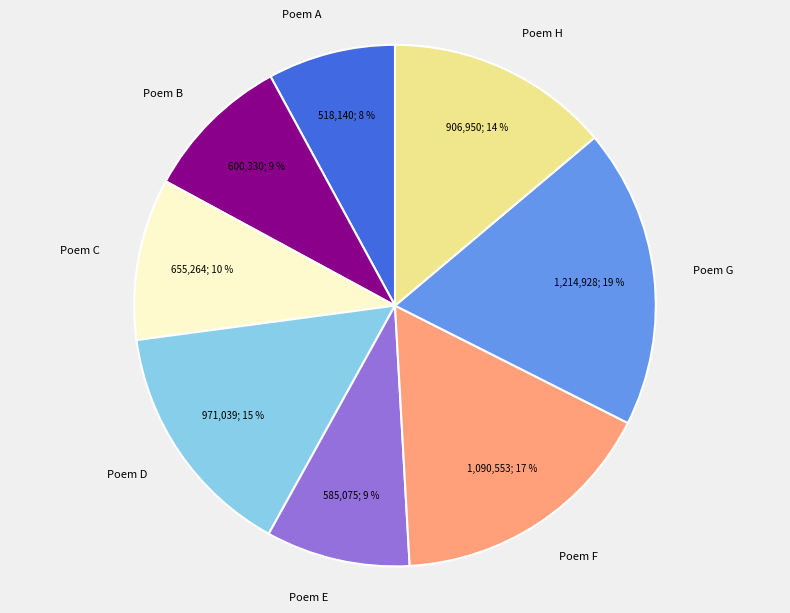

How many segments does this pie chart have?

8